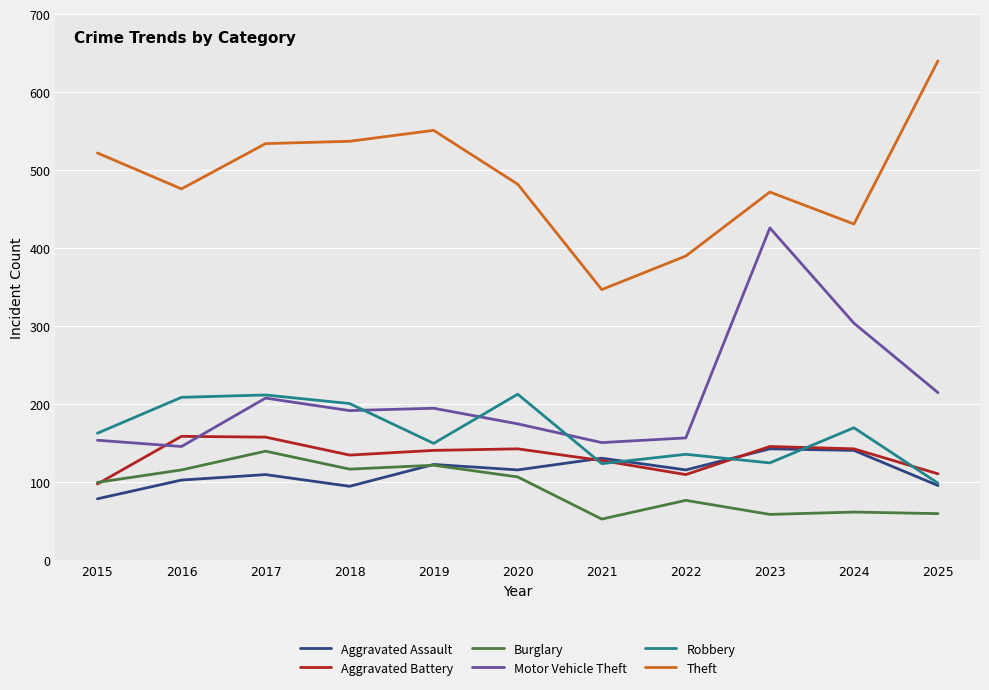

At how many categories does at least one series exceed 263?

11